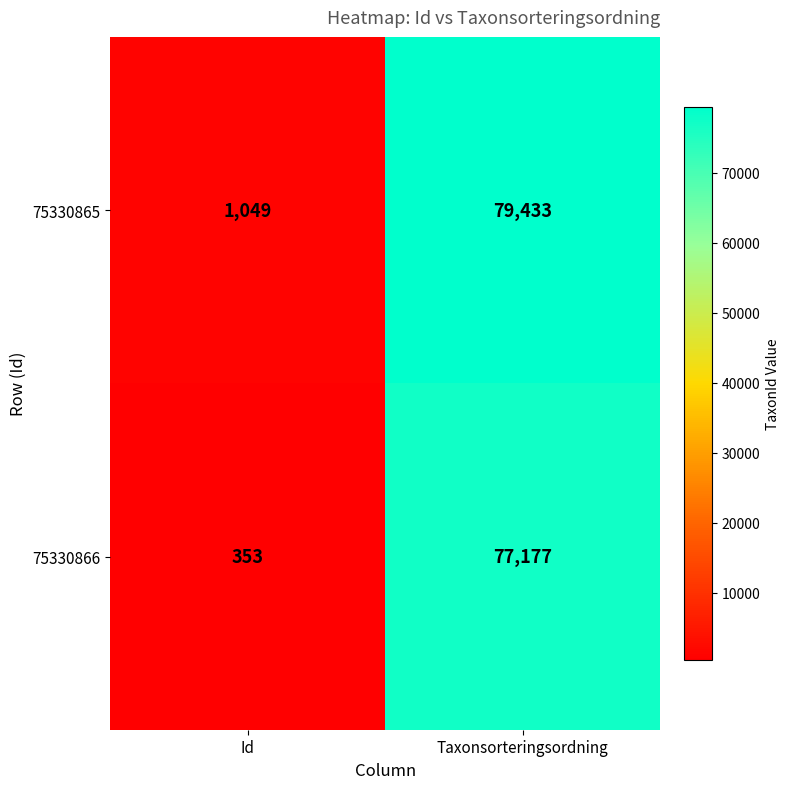

Which series changed the most between Id and Taxonsorteringsordning?

75330865